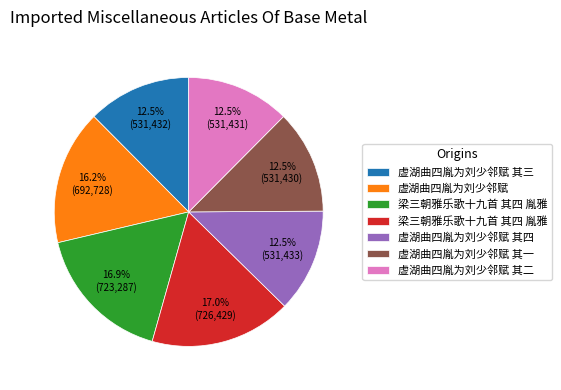

Is there any slice that represents more than half of the pie?

No